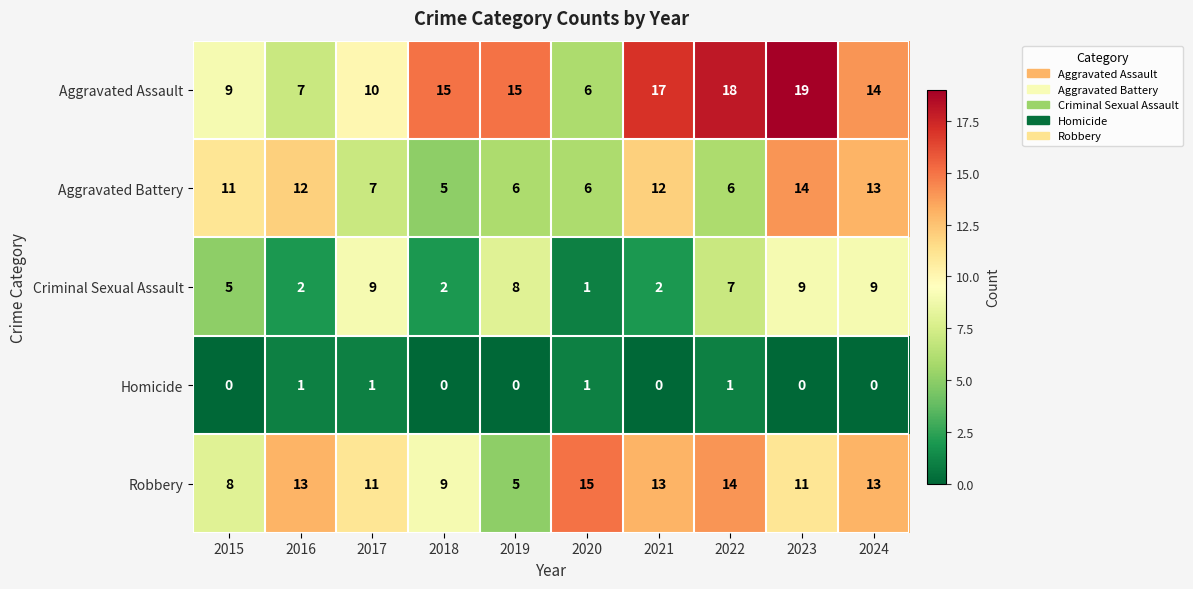

What is the total value across all series at 2022?

46